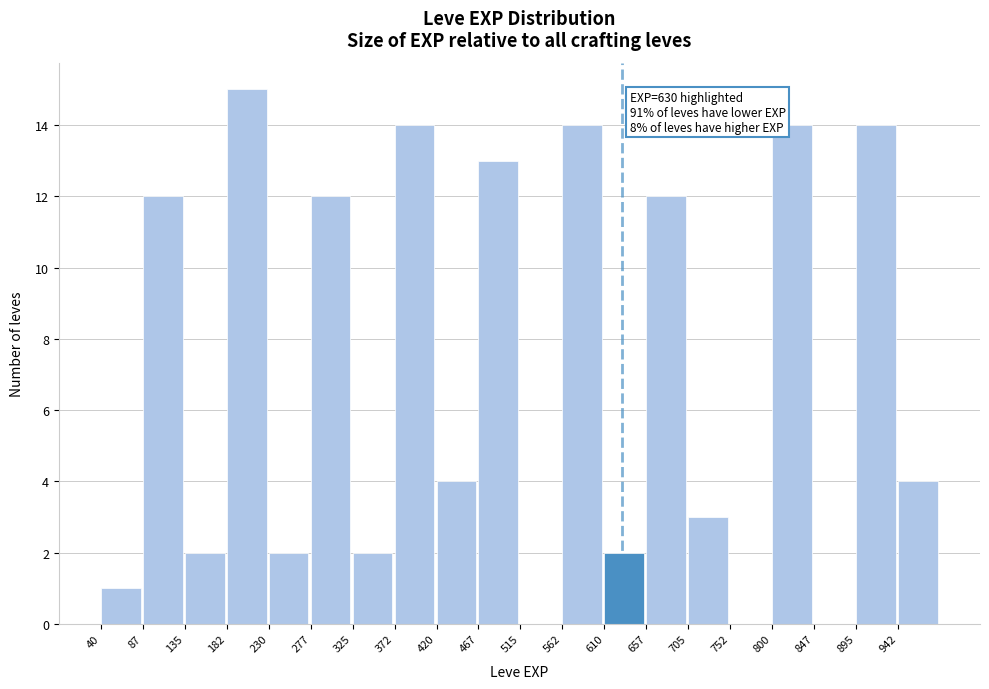

Over which range of the x-axis is the bar tallest?

182.5 to 230.0